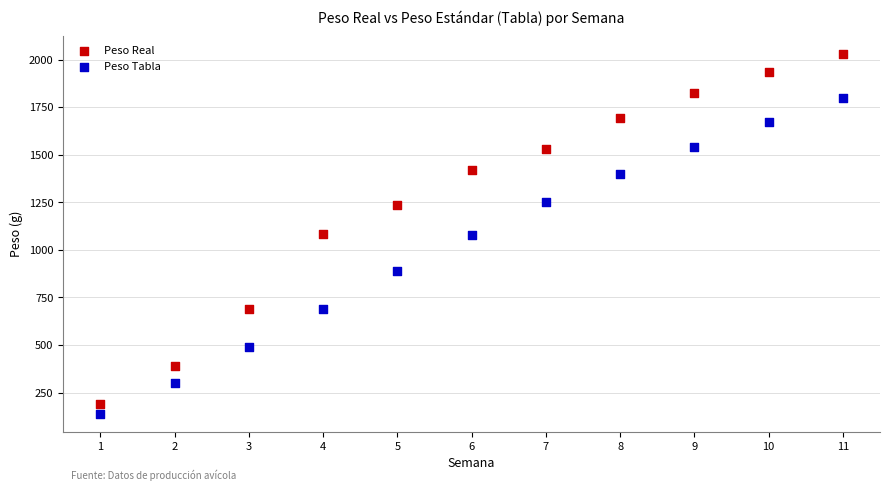

Which series has the largest Y range (max minus min)?

Peso Real